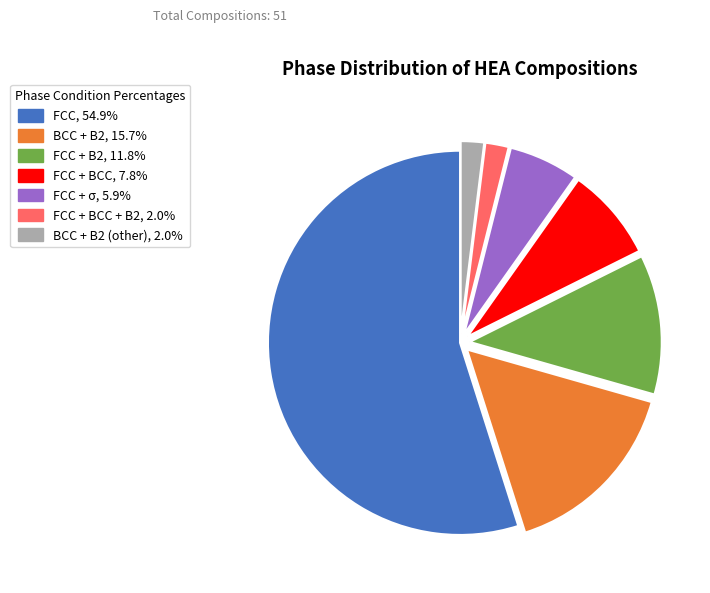

How many segments does this pie chart have?

7